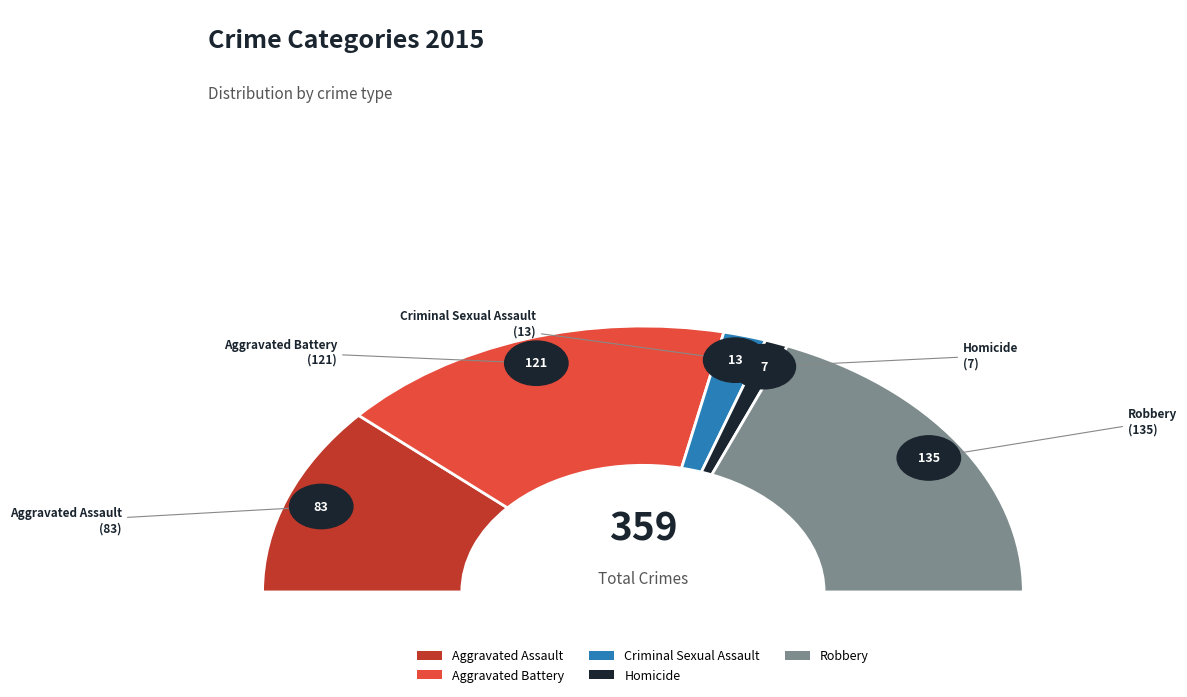

Which slice is the largest?

Robbery